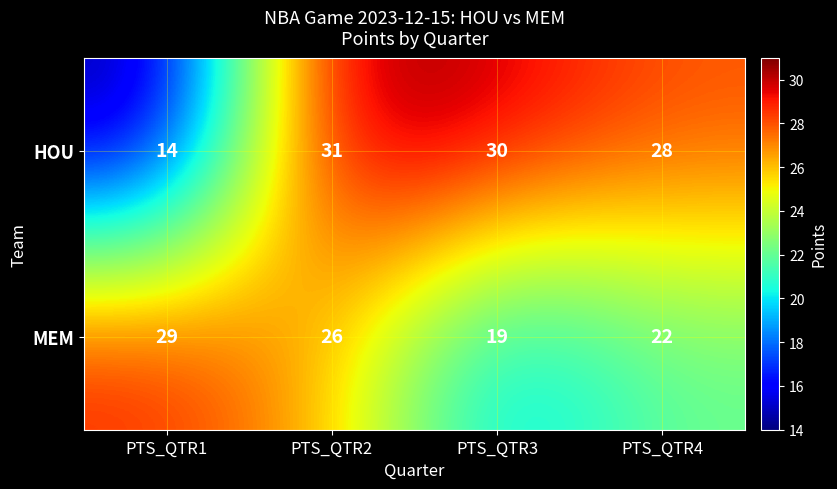

What is the difference between the second highest and minimum values in the MEM series?

7